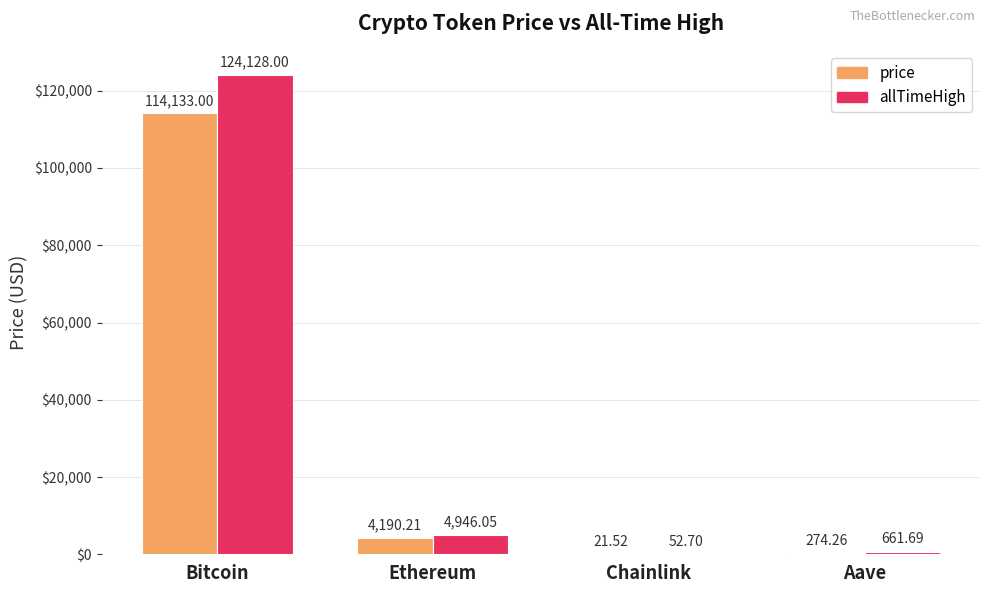

True or false: price has a value of 274.3 at Aave.

True